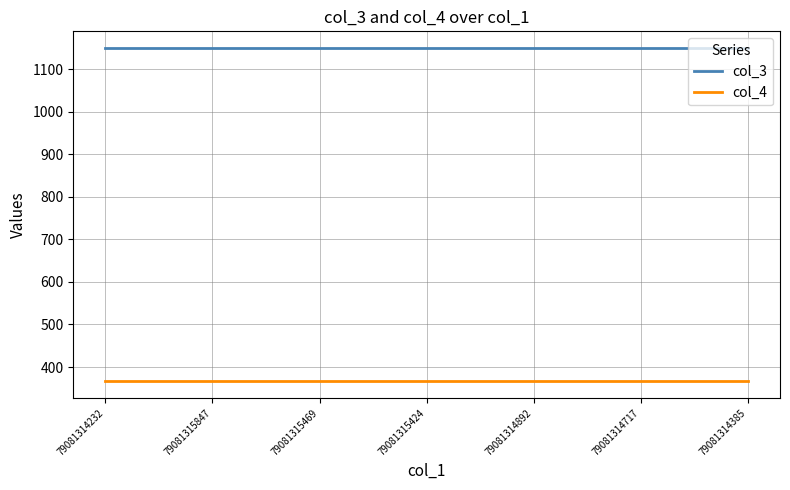

What is the spread (max minus min) of values at 79081315424?

784